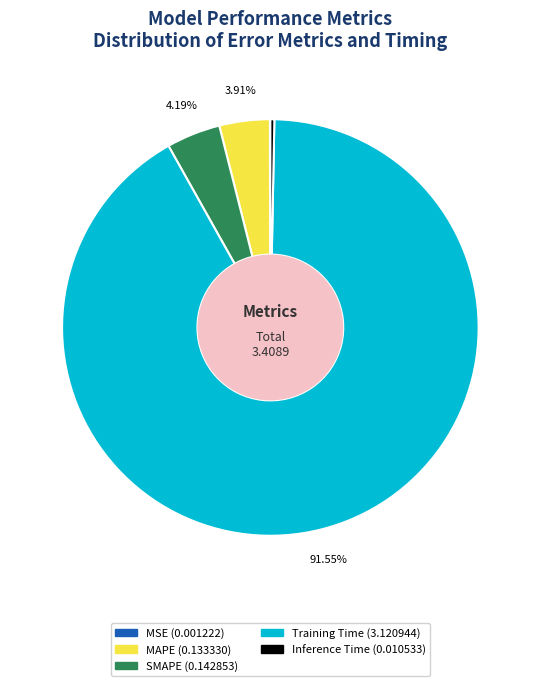

The SMAPE slice represents 4% of the pie. True or false?

True